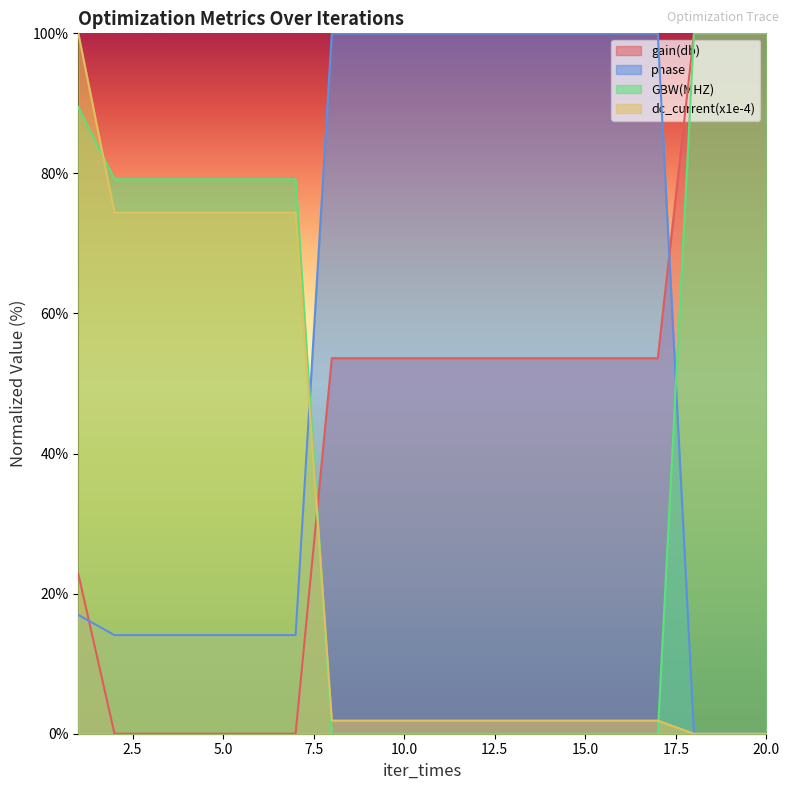

How many lines are shown in the chart?

4